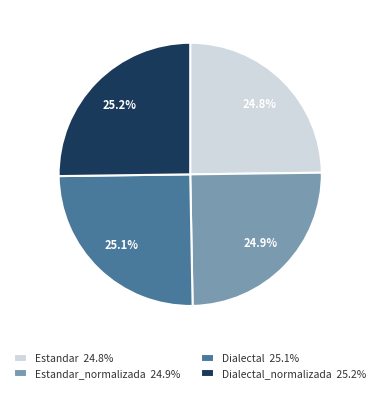

What is the largest slice in the pie chart?

Dialectal_normalizada